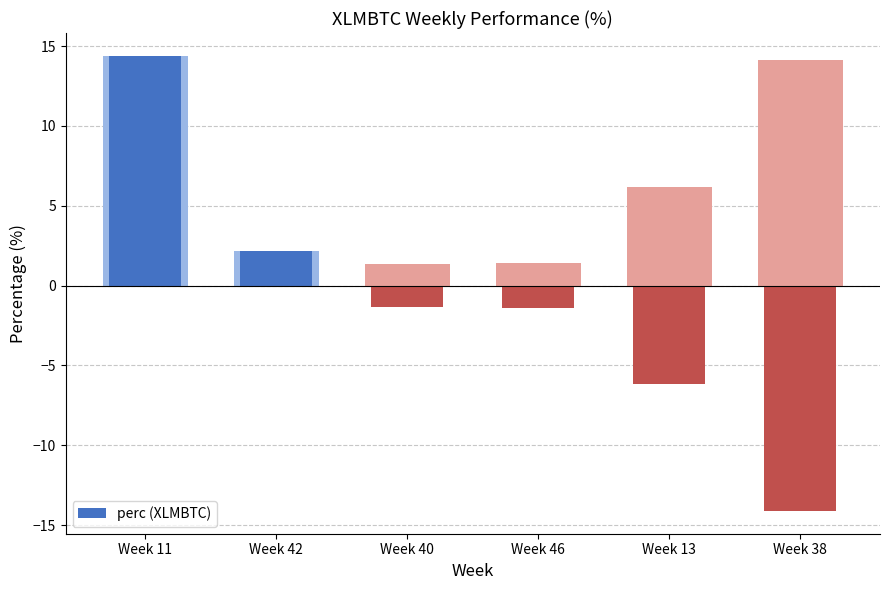

What is the sum of all values?

-6.5